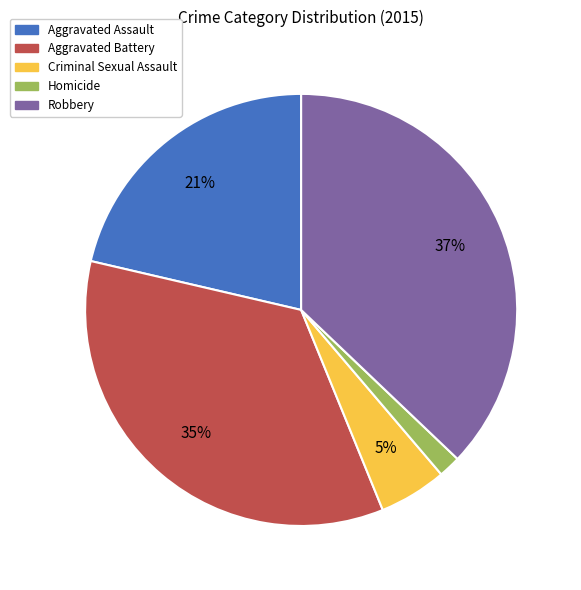

Combined, do Aggravated Assault and Criminal Sexual Assault account for over 50%?

No